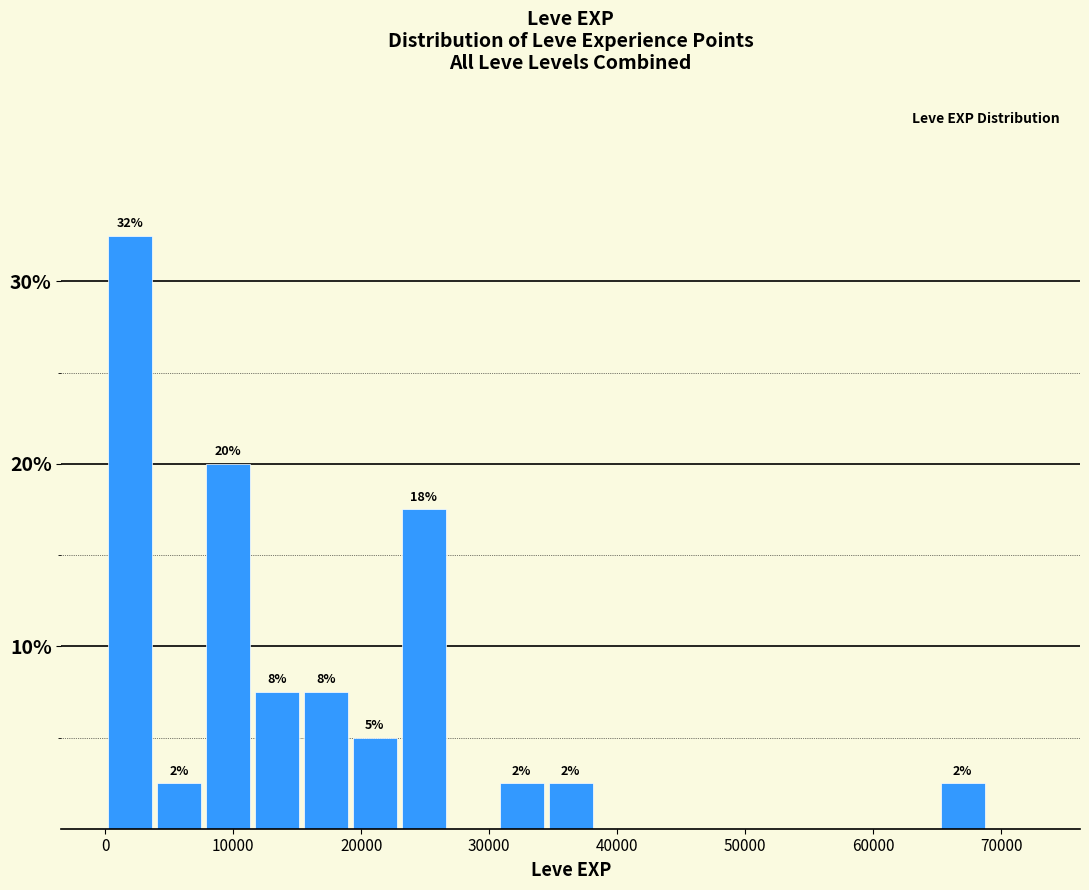

Around what value on the x-axis is the tallest bar? Give the approximate position of its centre, as read against the axis.

2000